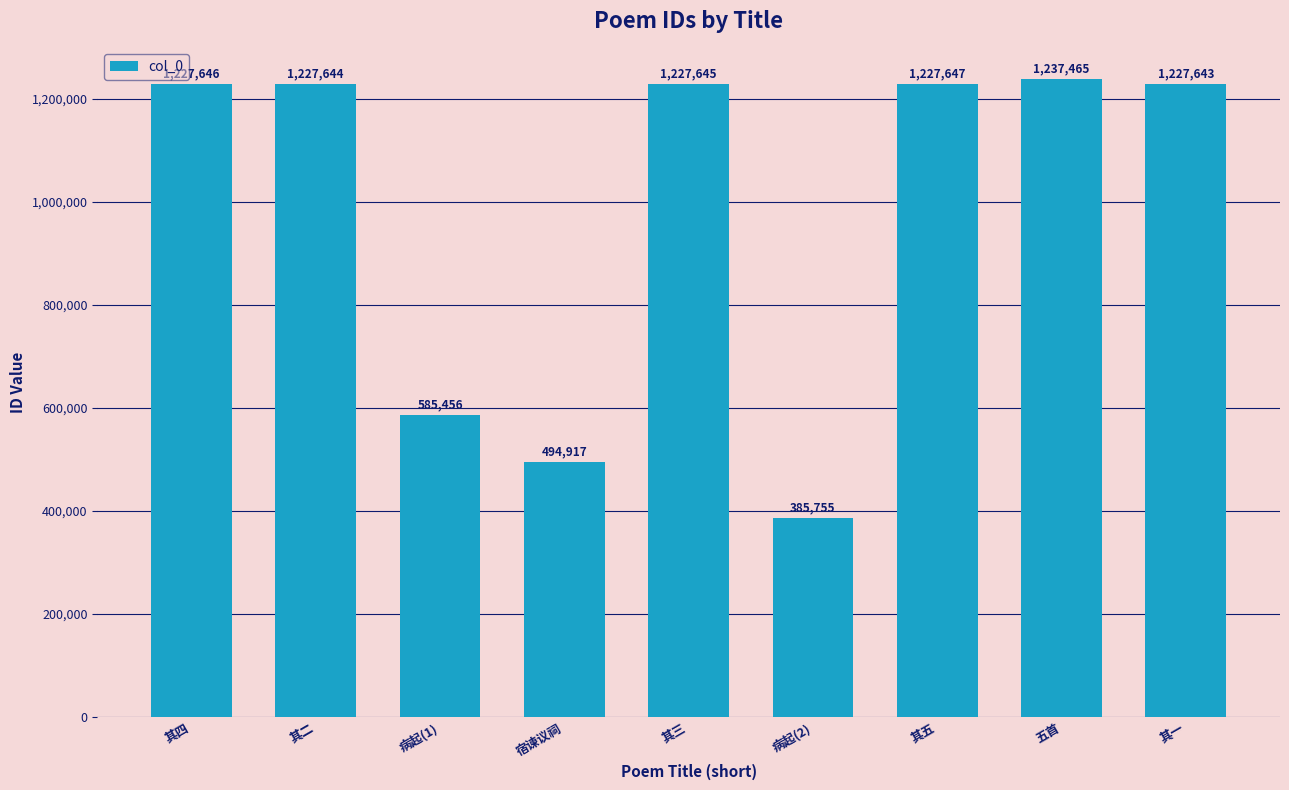

Reading left to right, list all the values displayed in this chart.

1227646	1227644	585456	494917	1227645	385755	1227647	1237465	1227643